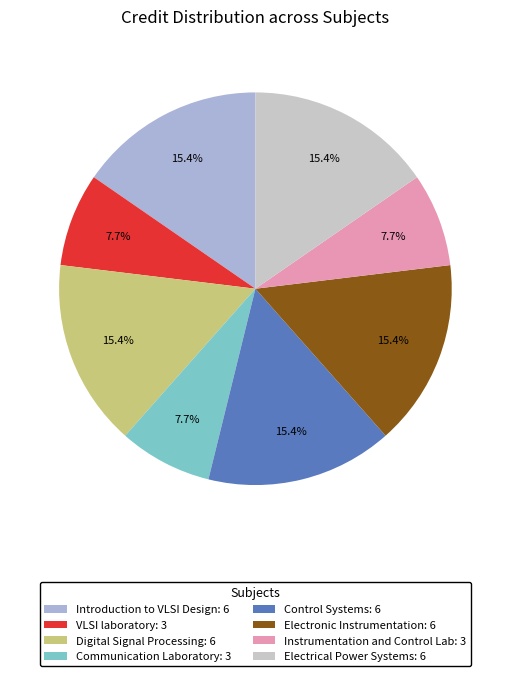

To the nearest percent, what is the combined percentage of VLSI laboratory and Electrical Power Systems?

23%